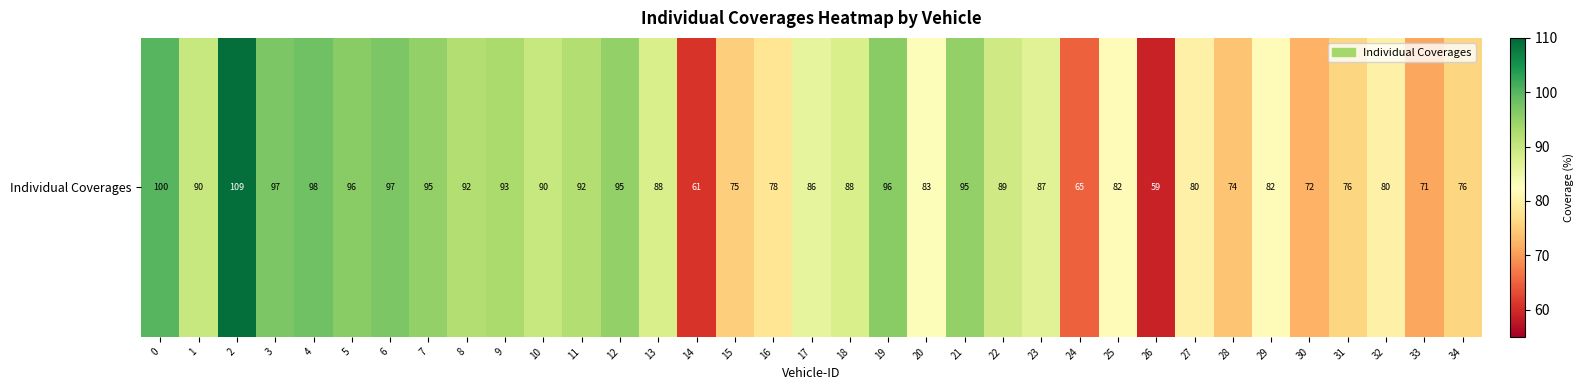

Reading left to right, transcribe all the data shown in this chart.

100	90	109	97	98	96	97	95	92	93	90	92	95	88	61	75	78	86	88	96	83	95	89	87	65	82	59	80	74	82	72	76	80	71	76